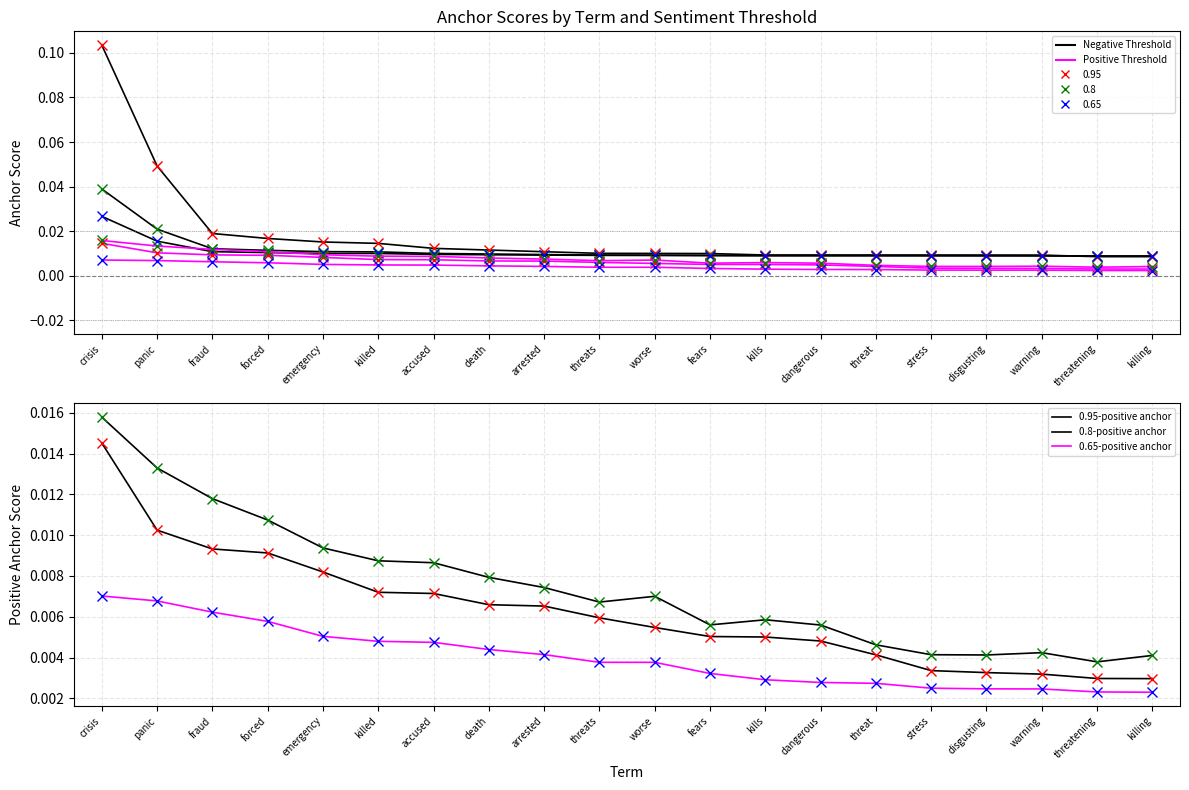

True or false: 0.8-negative anchor has a value of 0.0 at death.

True